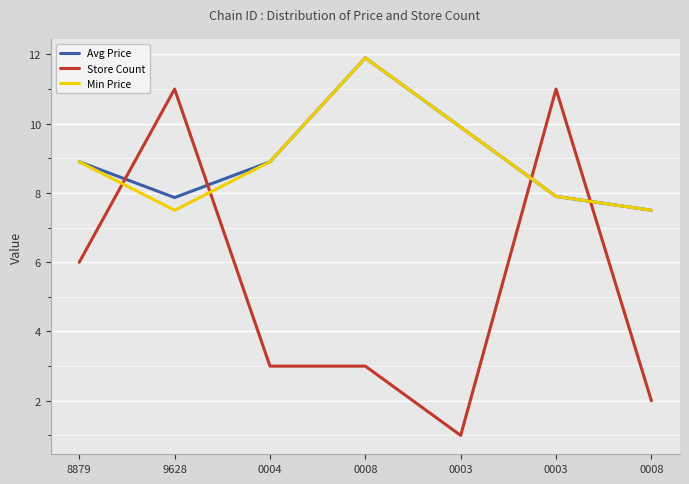

What are all the series names shown in the legend?

Avg Price, Store Count, Min Price